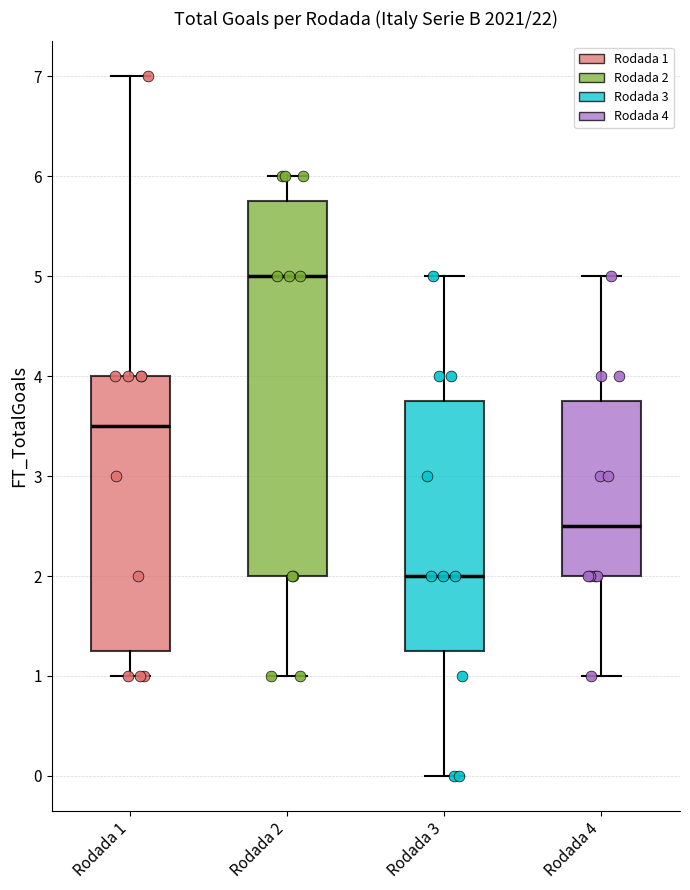

Reading left to right, transcribe this box plot: for each box, give where its median line is, the range the box spans, and where its two whiskers end, as read against the y-axis. The values are not printed on the chart, so give them approximately, as read against the axis.

Rodada 1: median 3.5, box 1.3 to 4.0, whiskers 1.0 to 7.0
Rodada 2: median 5.0, box 2.0 to 5.8, whiskers 1.0 to 6.0
Rodada 3: median 2.0, box 1.3 to 3.8, whiskers 0.0 to 5.0
Rodada 4: median 2.5, box 2.0 to 3.8, whiskers 1.0 to 5.0